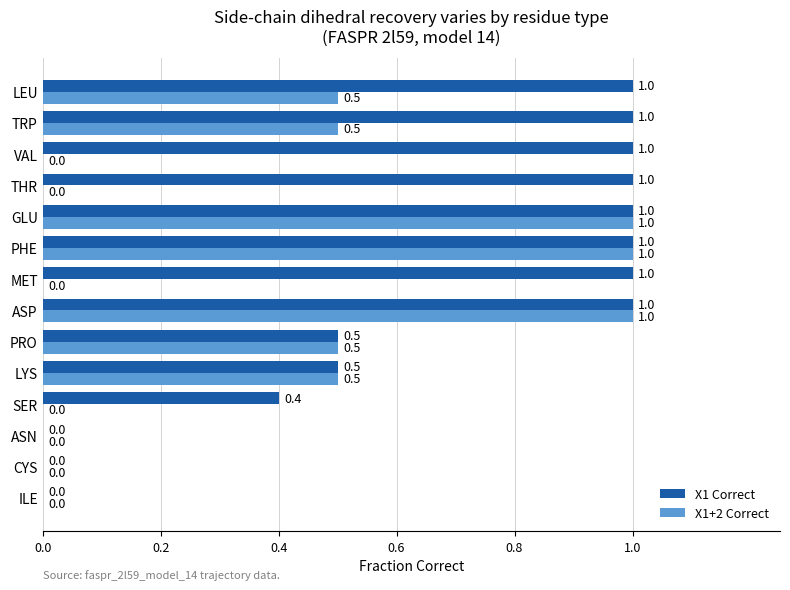

What is the total value across all series at LYS?

1.0